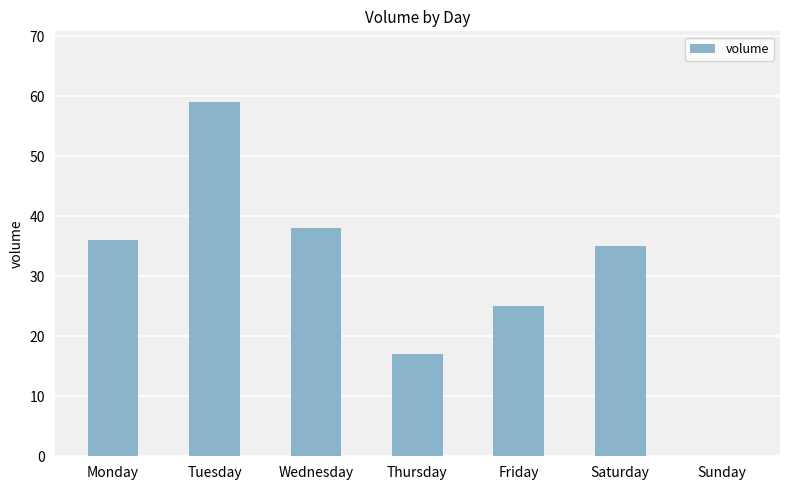

What is the approximate value at Friday?

25